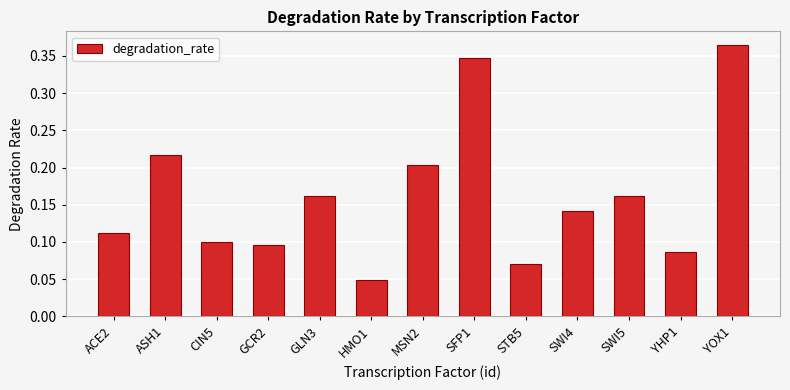

Between YHP1 and GLN3, which is larger?

GLN3